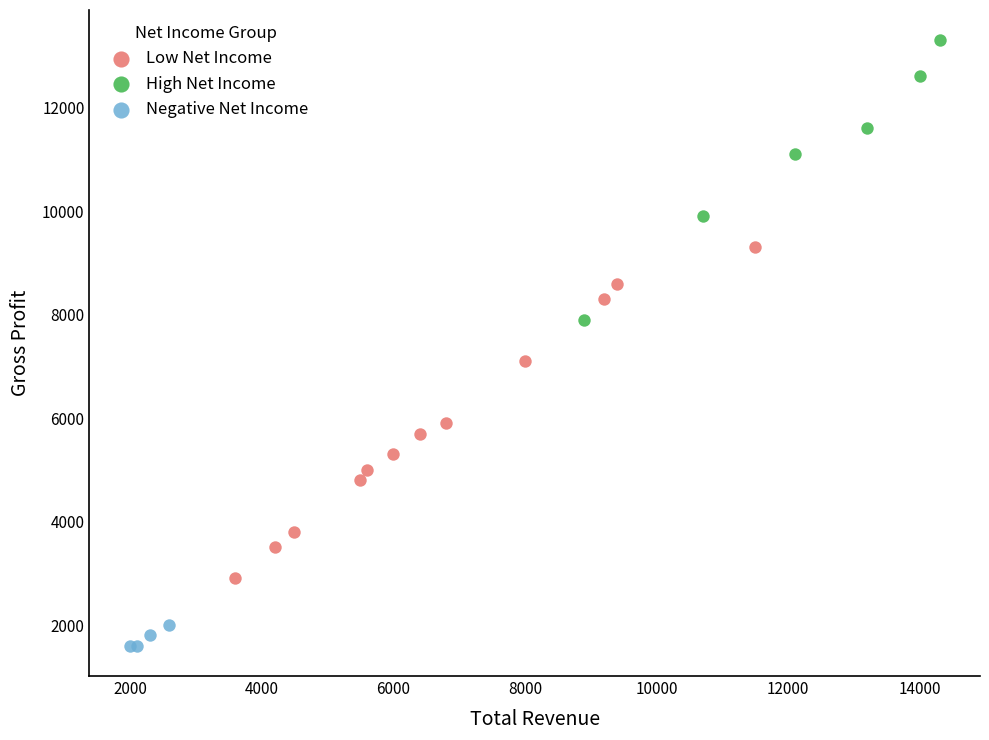

Which series contains the lowest Y value?

Negative Net Income